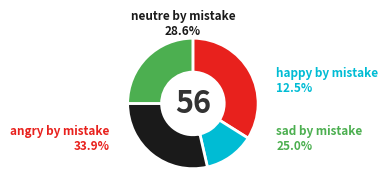

Which slice is the smallest?

happy by mistake